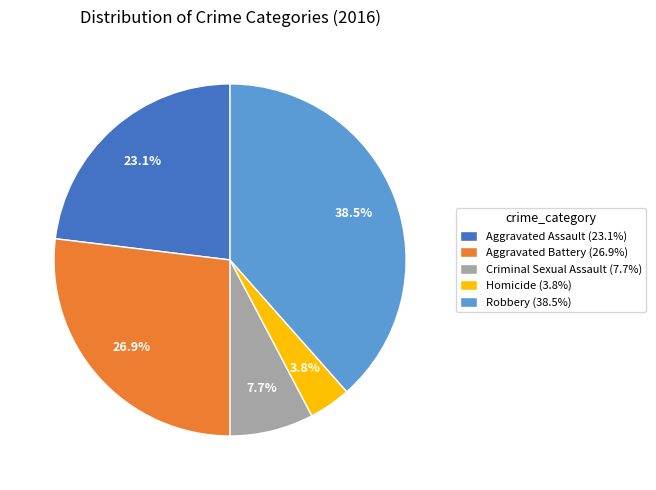

Is Robbery the majority of the pie?

No